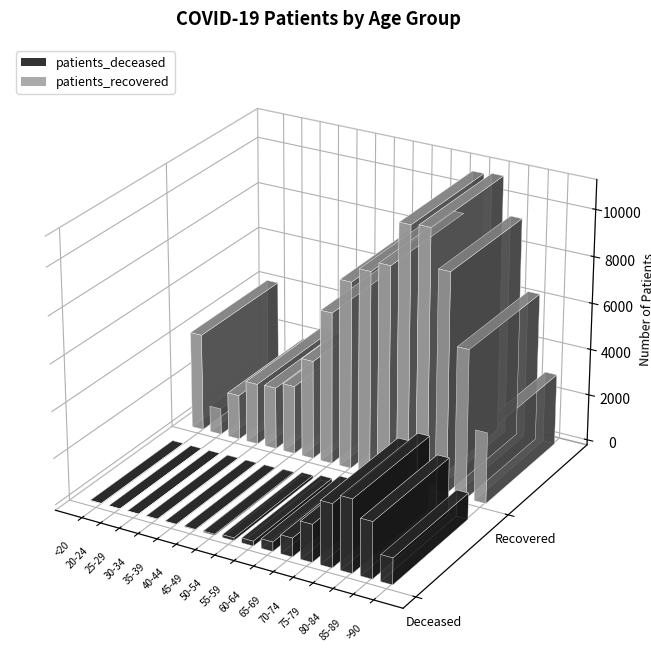

How many groups of bars are there?

16